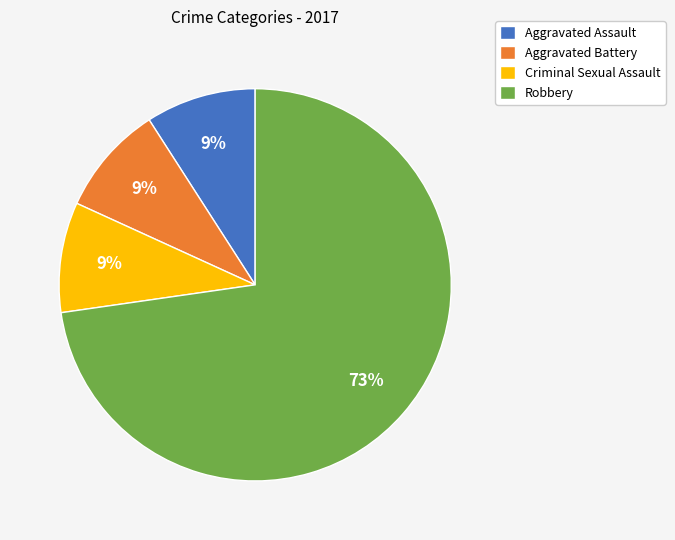

Is the sum of Criminal Sexual Assault and Aggravated Assault greater than half?

No